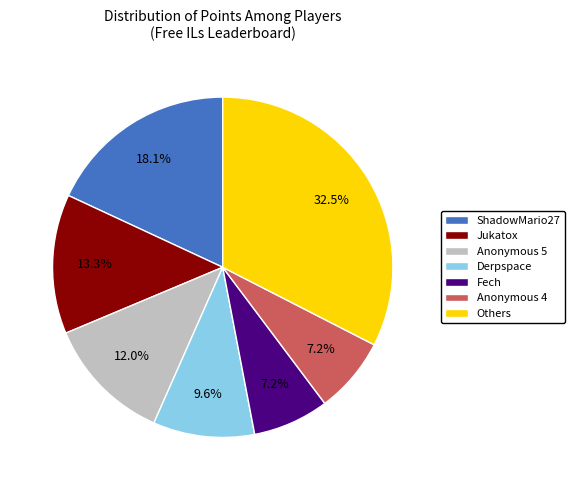

Is there a majority slice in this chart?

No